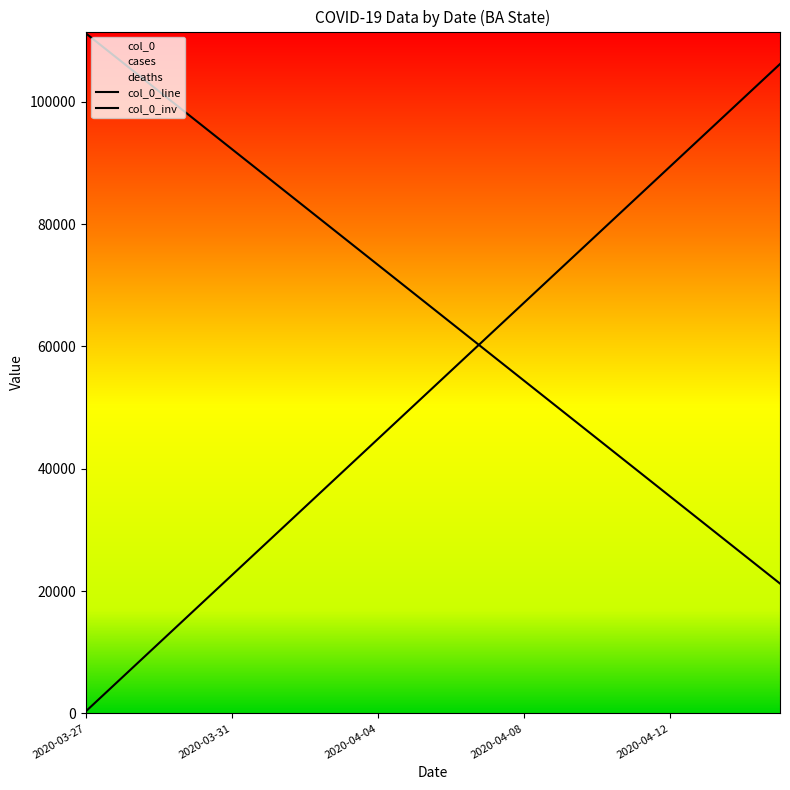

True or false: col_0_inv has a value of 17011.9 at 13.

False